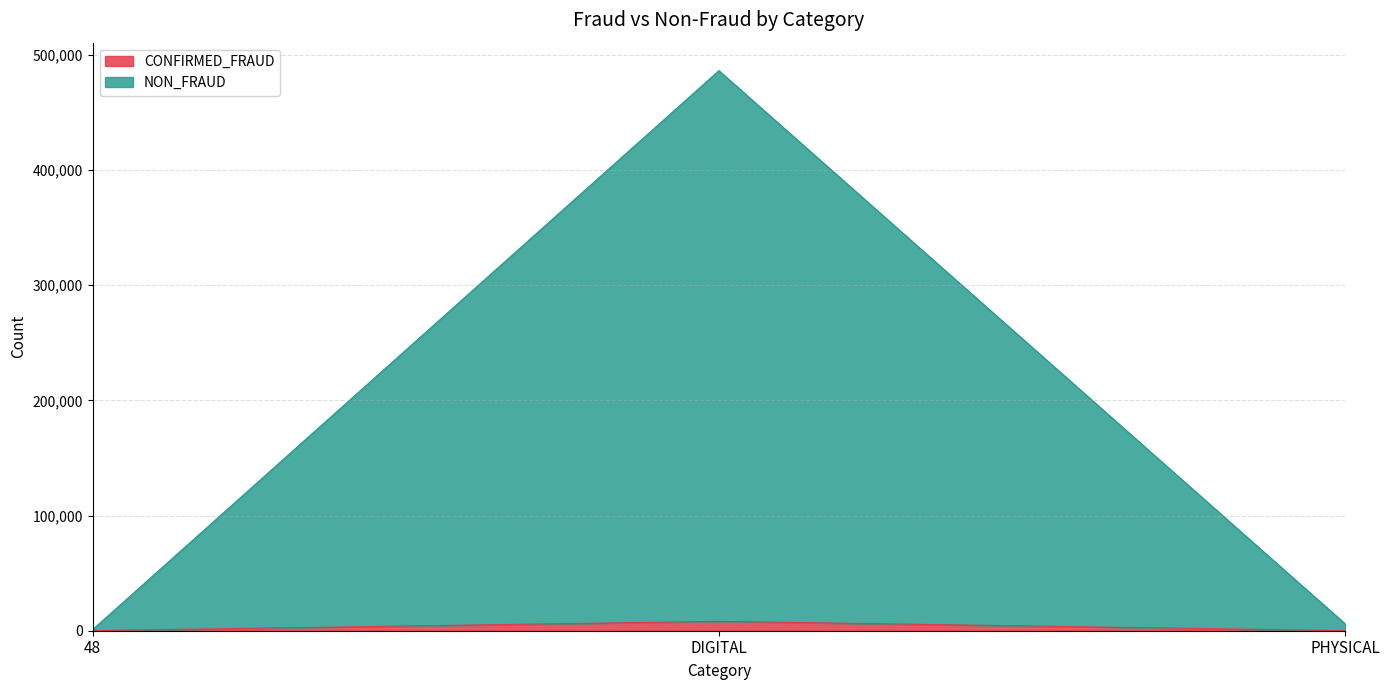

The value of CONFIRMED_FRAUD at PHYSICAL is 33. True or false?

True